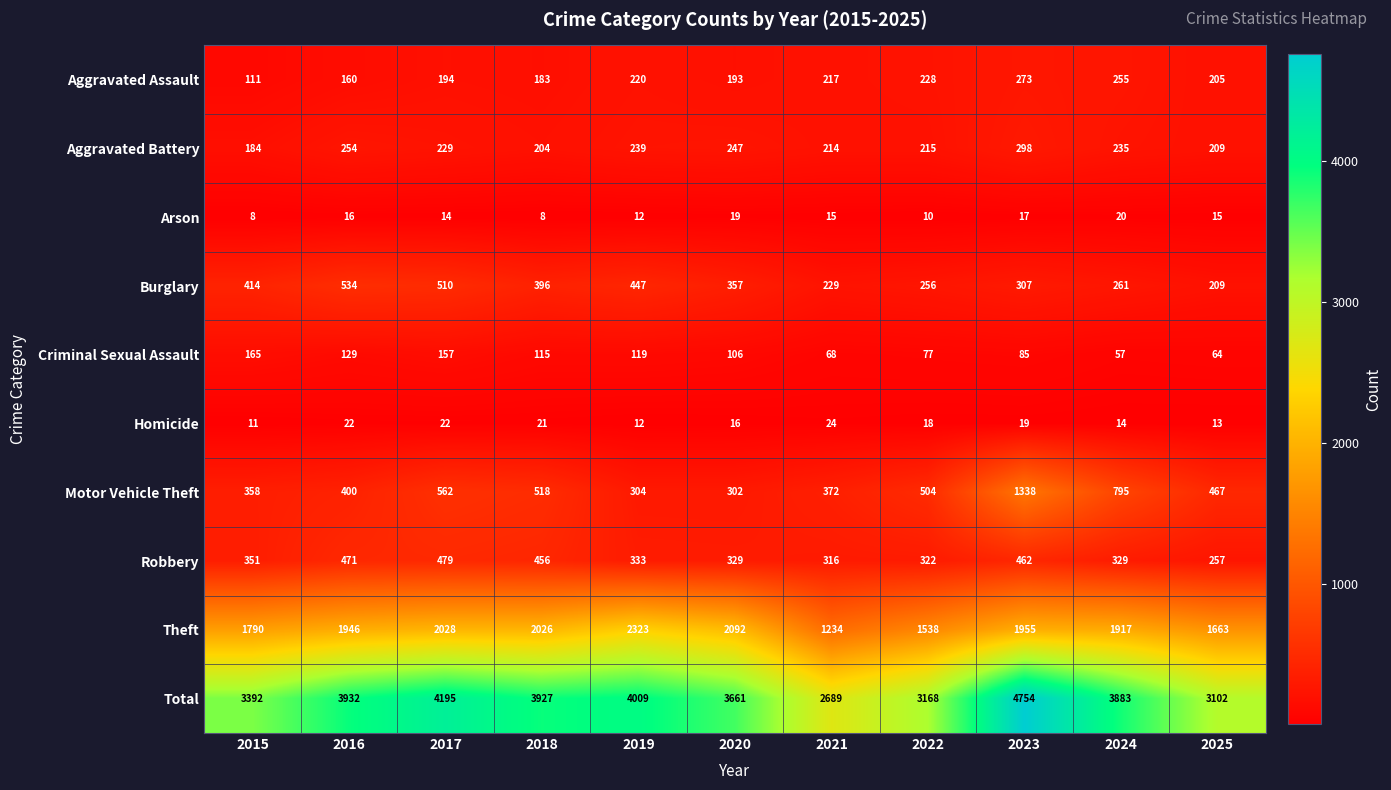

What is the total value across all series at 2021?

5378